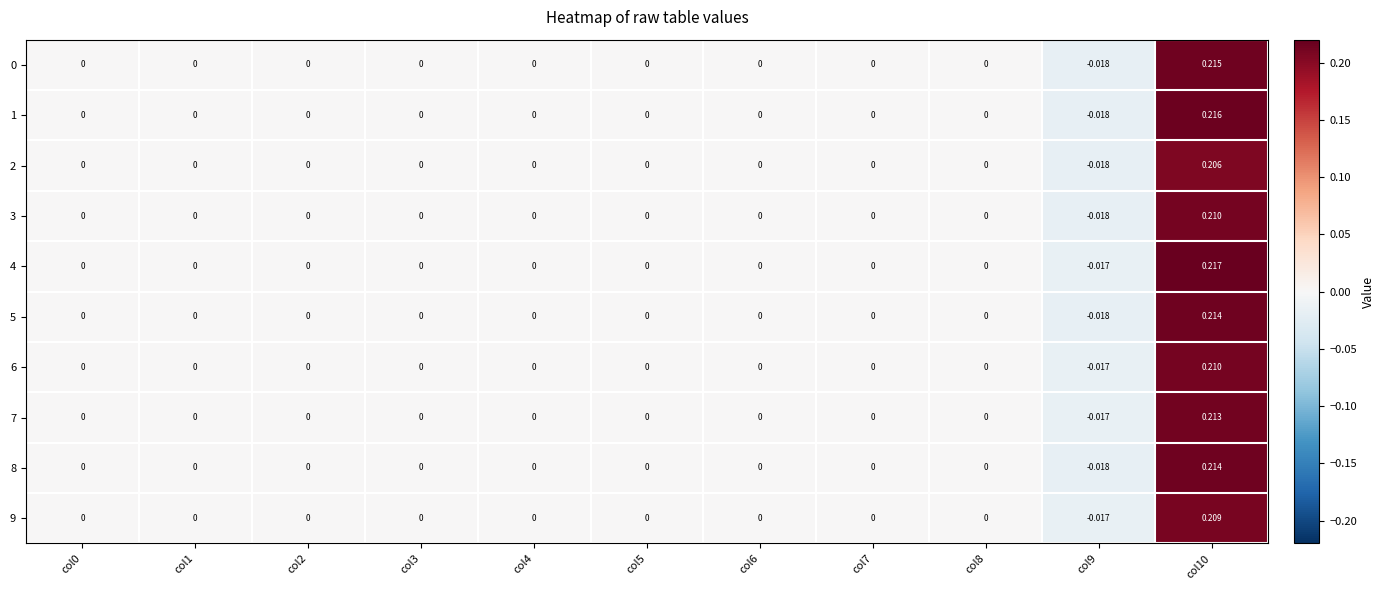

Is the value of 9 at col3 greater than the value of 4 at col9?

Yes